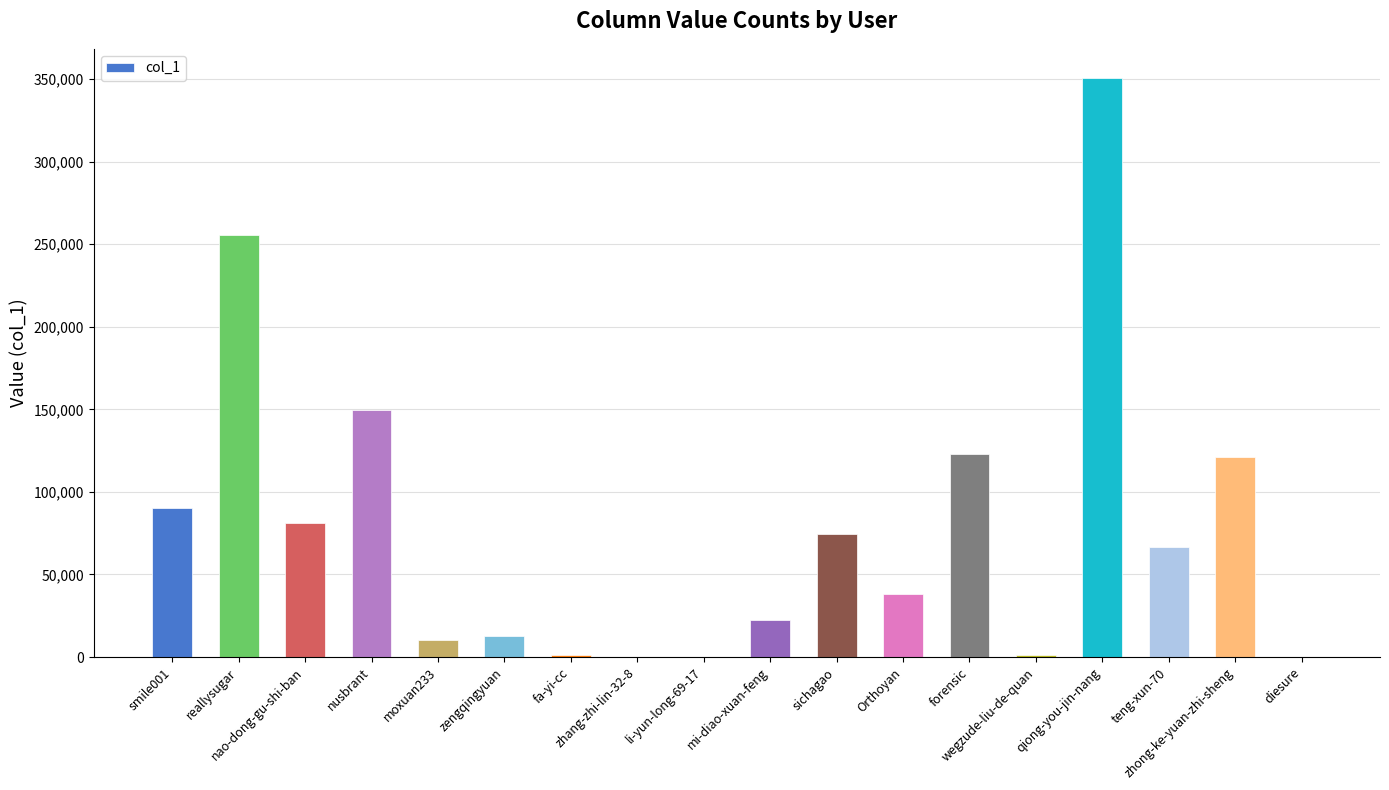

The value at zhong-ke-yuan-zhi-sheng is 192849. True or false?

False